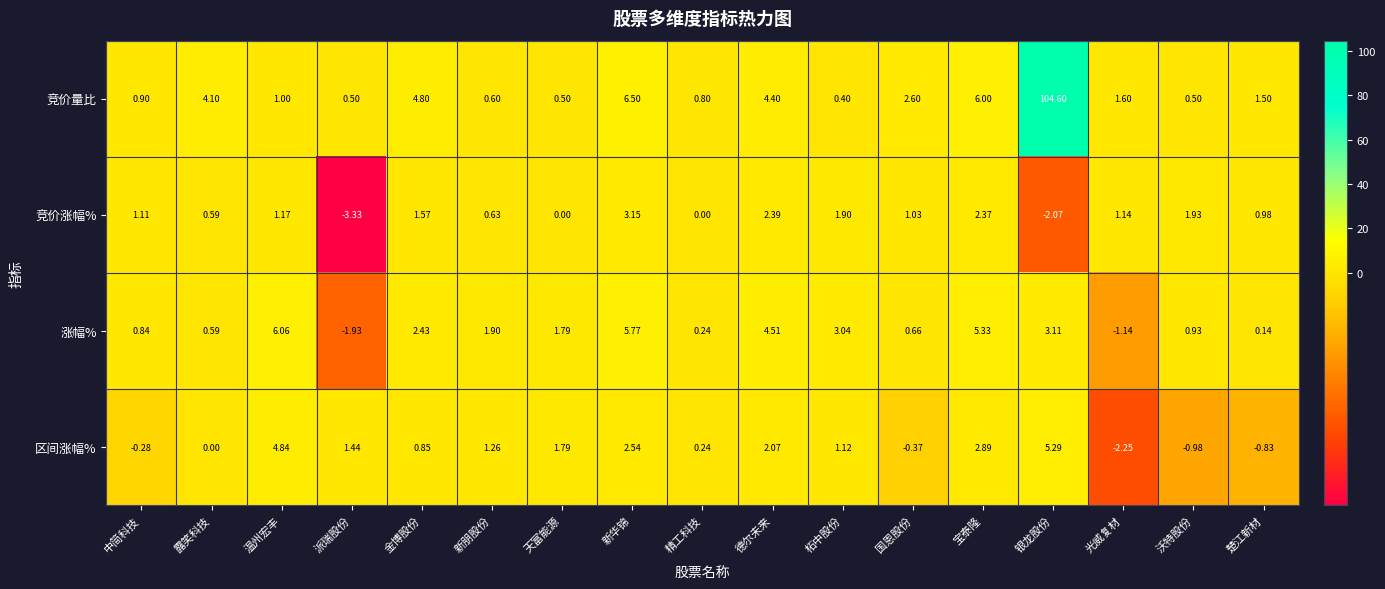

What is the total value across all series at 宝泰隆?

16.6